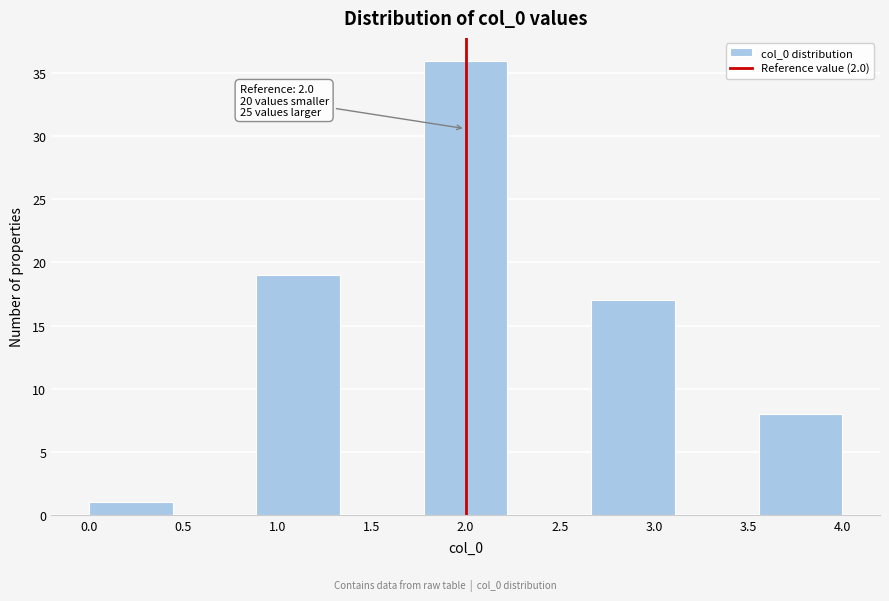

Which range on the x-axis has the tallest bar?

1.80 to 2.20